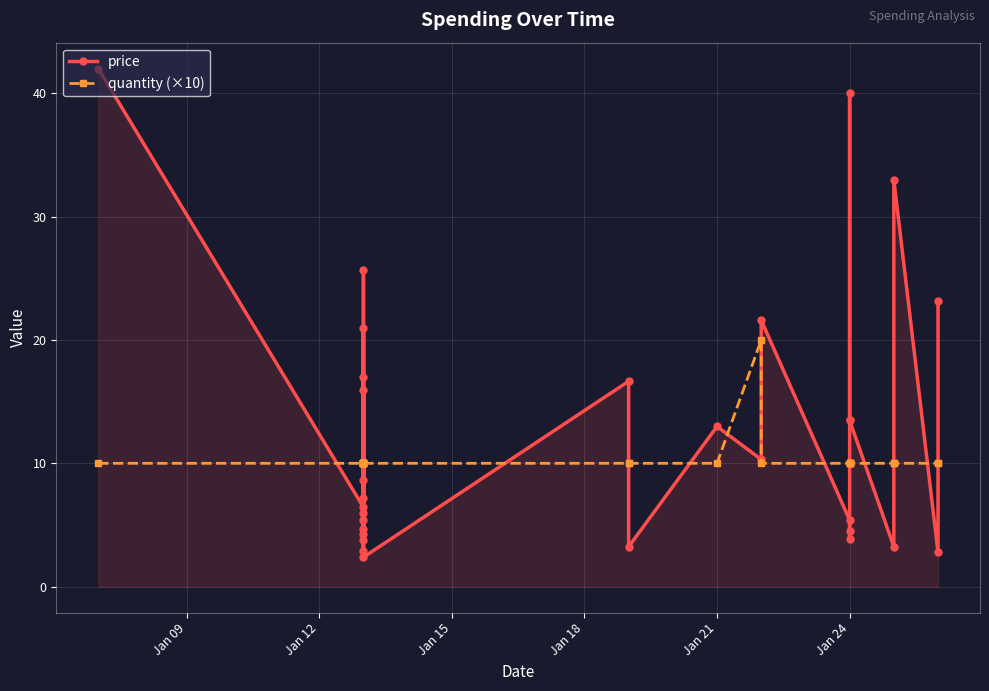

What are all the series names shown in the legend?

price, quantity (×10)